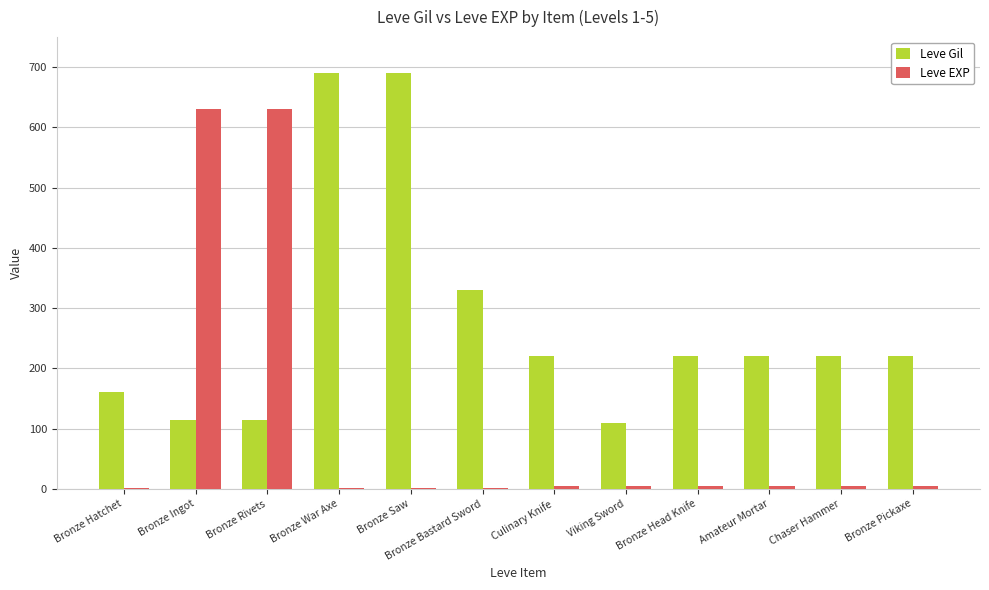

Where is Leve Gil nearest to the value 400?

Bronze Bastard Sword